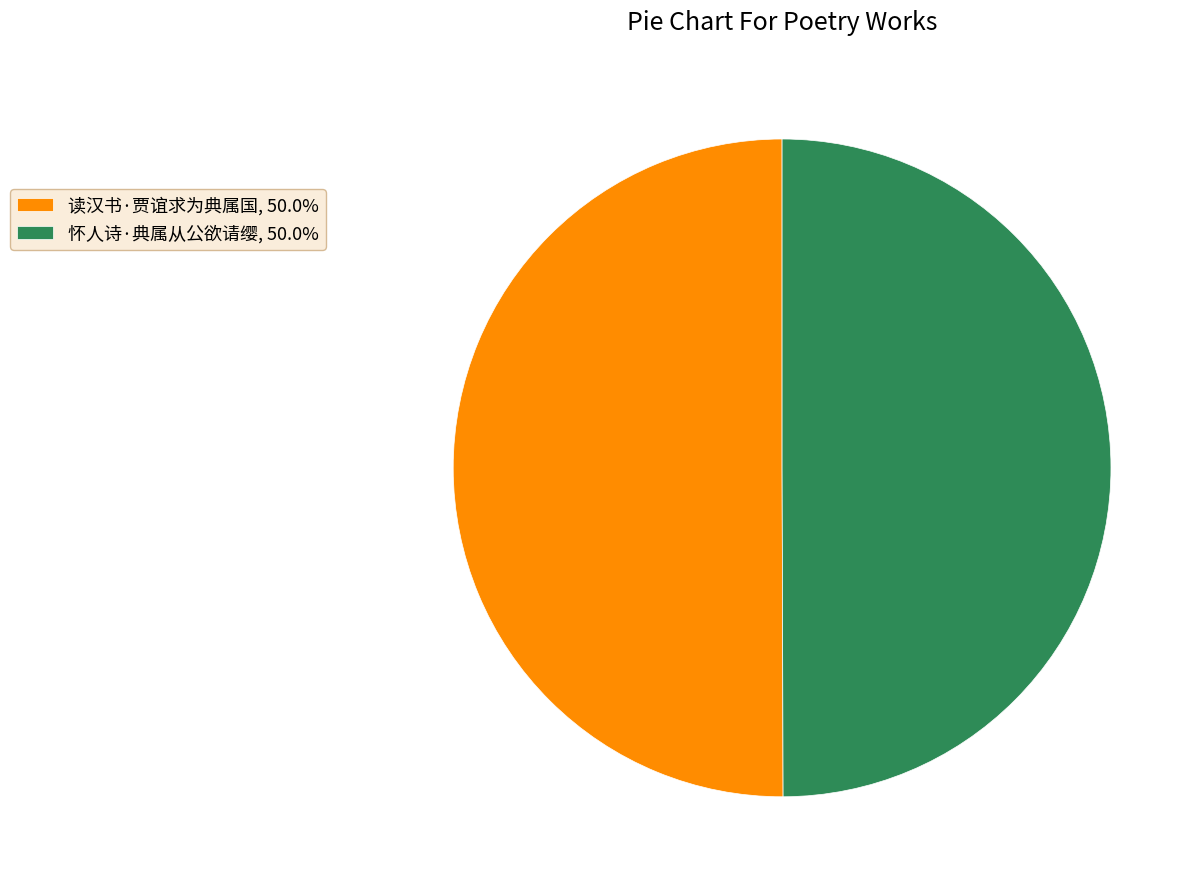

Do 怀人诗·典属从公欲请缨, 50.0% and 读汉书·贾谊求为典属国, 50.0% together represent more than half of the pie?

Yes